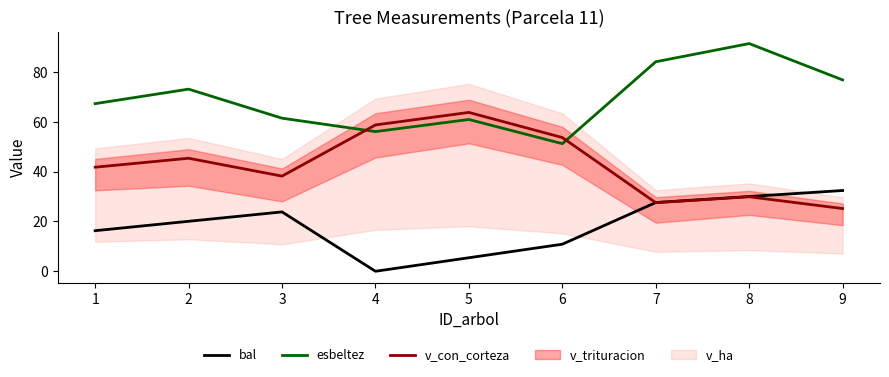

Between 3 and 8, which series saw the biggest shift?

esbeltez